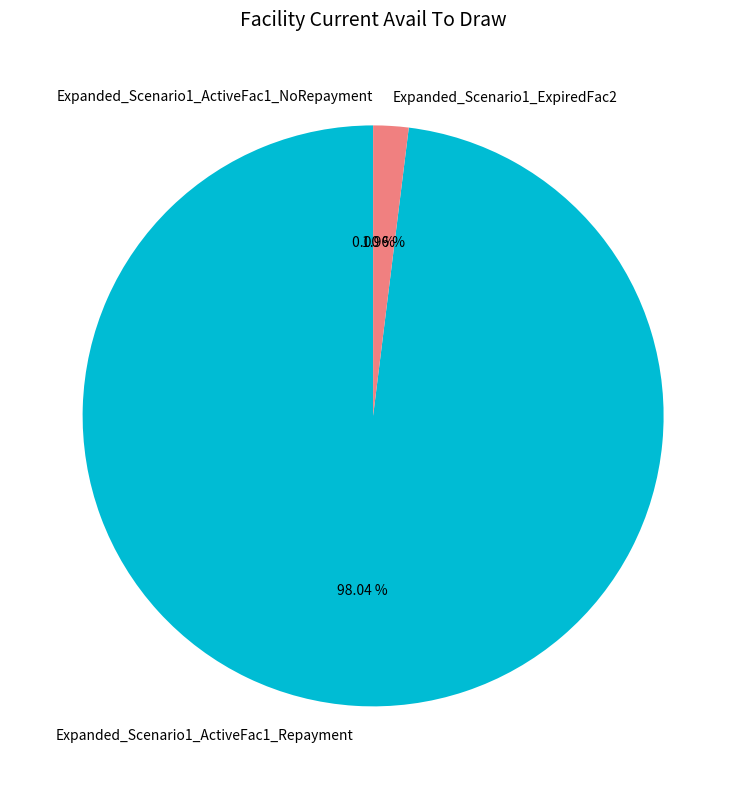

Which category accounts for the majority?

Expanded_Scenario1_ActiveFac1_Repayment